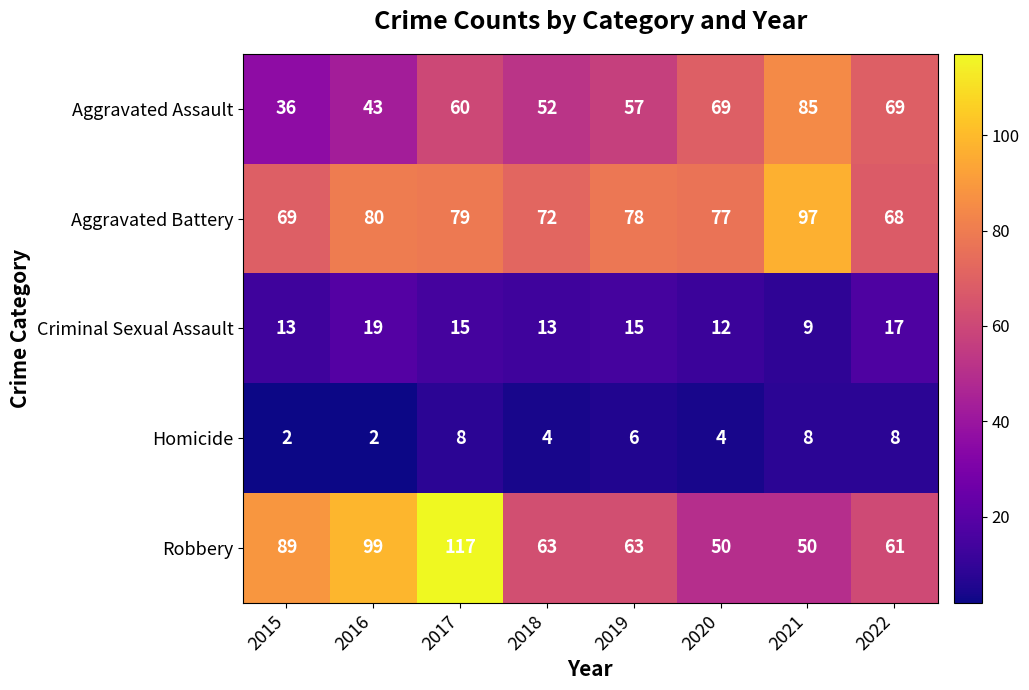

What is the difference between the maximum and minimum values in the Robbery series?

67